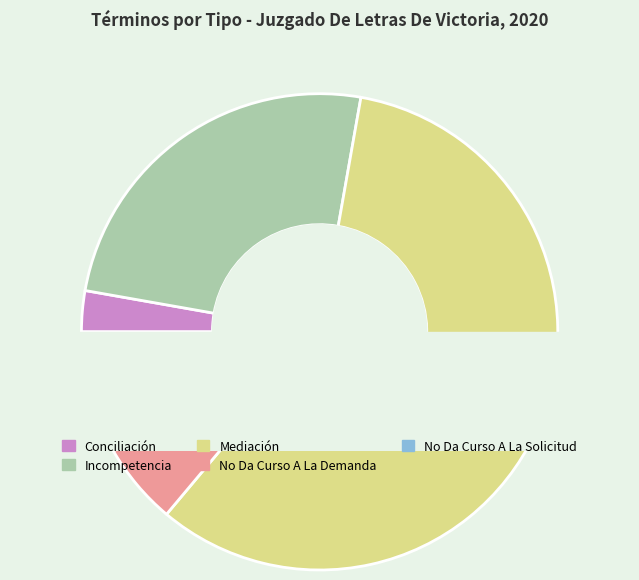

The Conciliación slice represents 17% of the pie. True or false?

False